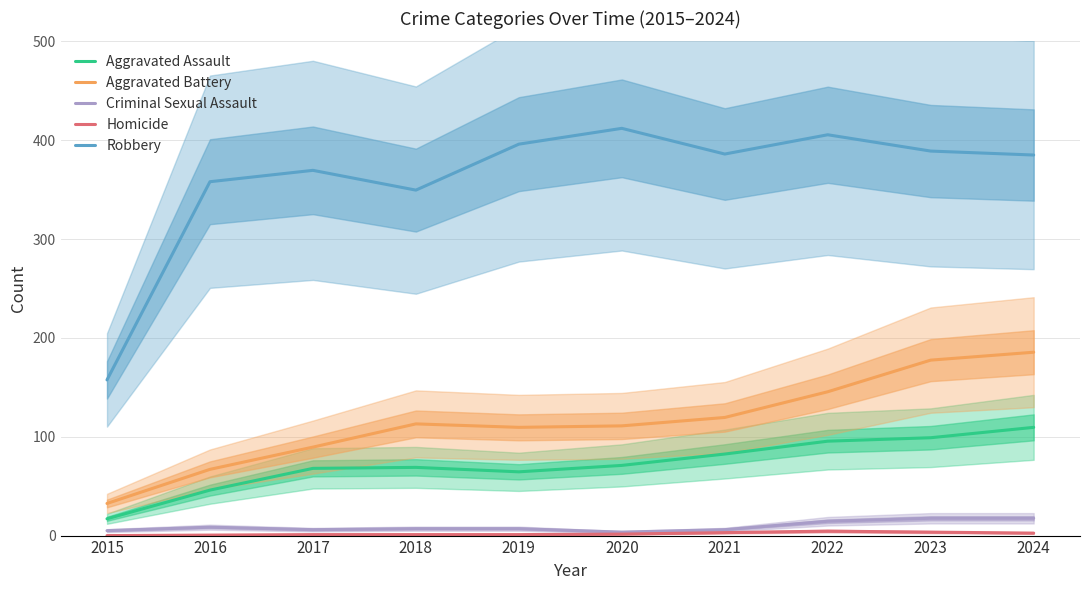

Reading left to right, what are all the values shown in this chart?

Aggravated Assault: 17.0	46.0	68.0	69.0	64.5	71.0	82.5	95.5	99.0	109.5
Aggravated Battery: 32.5	67.0	89.5	113.0	109.5	111.0	119.5	145.5	177.5	185.5
Criminal Sexual Assault: 5.0	8.5	6.0	7.0	7.0	3.5	6.0	14.5	17.5	17.5
Homicide: 0.0	0.5	1.0	1.0	1.0	1.5	3.0	4.5	3.5	2.5
Robbery: 157.5	358.0	369.5	349.5	396.0	412.0	386.0	405.5	389.0	385.0